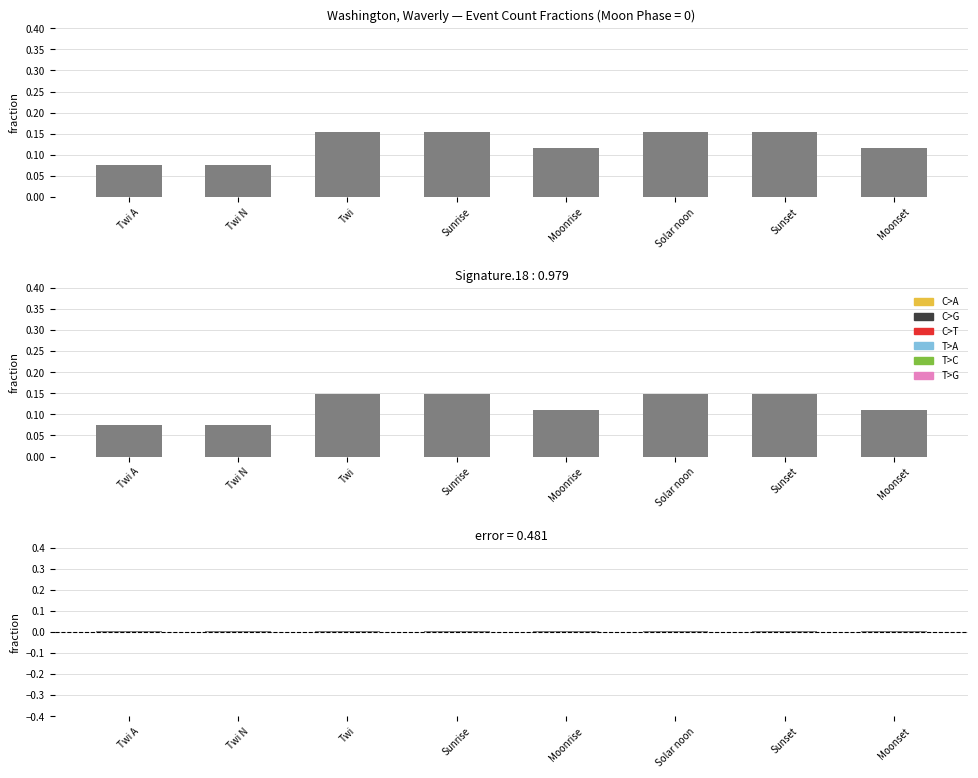

How many bars are there in total?

24